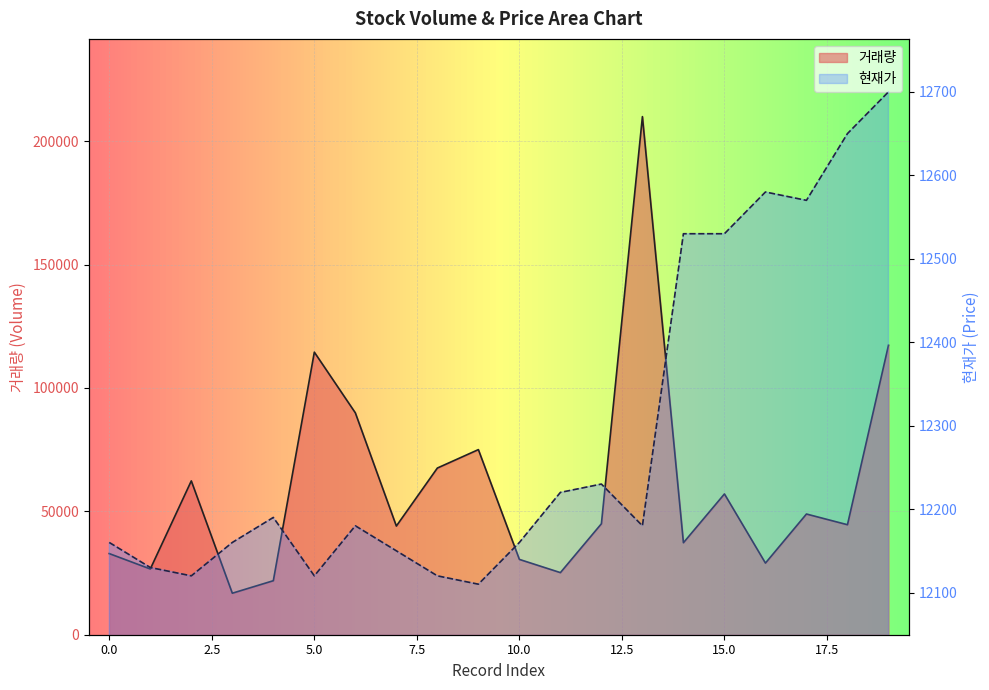

At which label does 거래량 first exceed 44966?

2